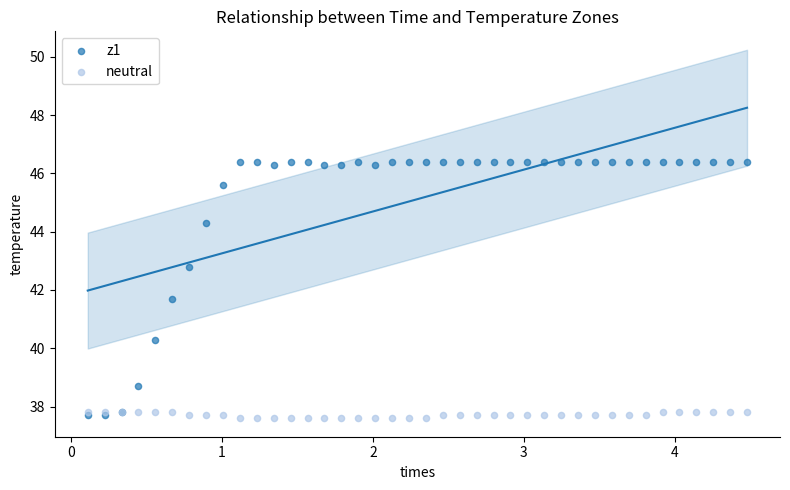

Across all series, what Y value is closest to 42?

41.7